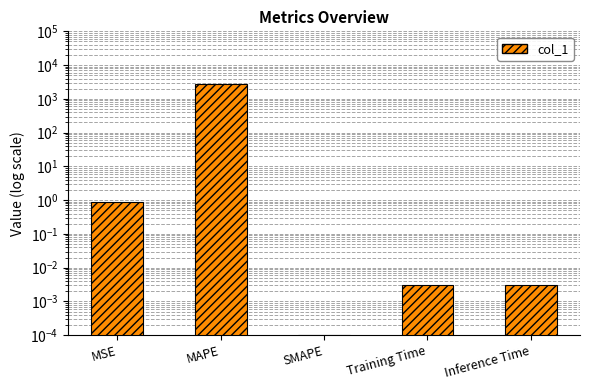

Rank the categories by value from lowest to highest.

SMAPE, Training Time, Inference Time, MSE, MAPE